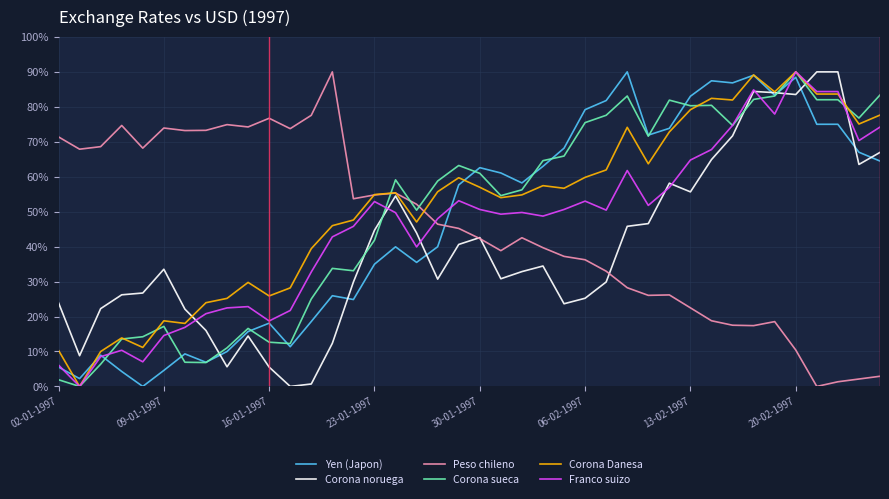

What is the maximum value for Peso chileno?

90.0